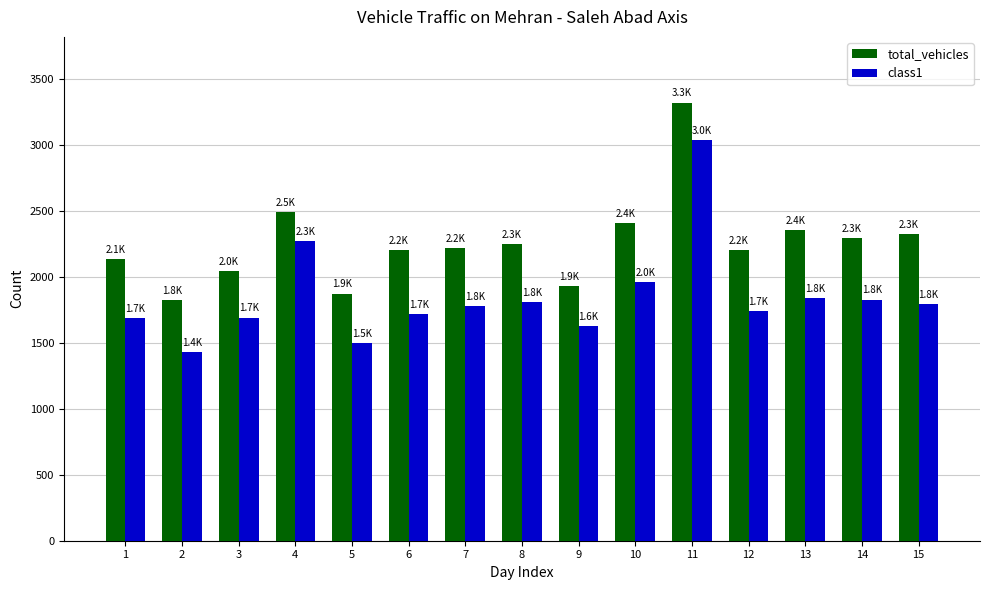

Which category has the highest value across all series?

11